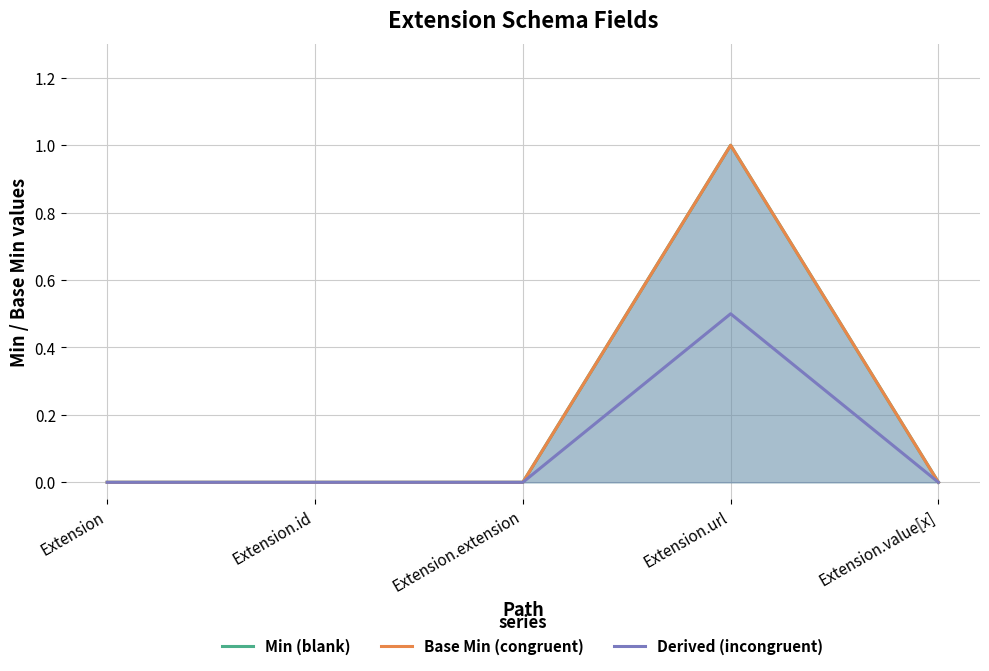

List the series in order of their peak value, lowest first.

Derived (incongruent), Min (blank), Base Min (congruent)